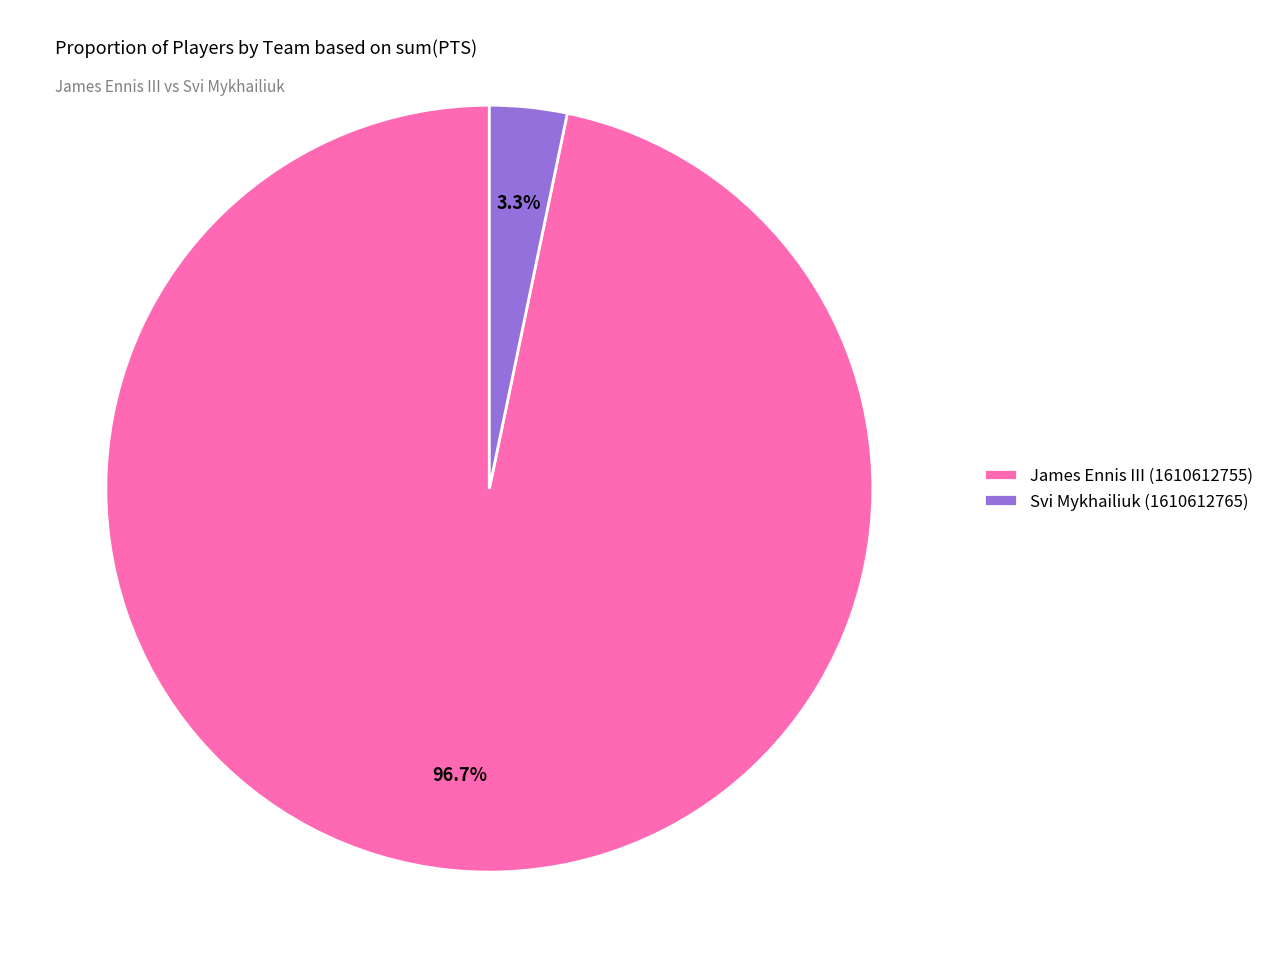

What portion of the pie excludes James Ennis III (1610612755)?

3.3%